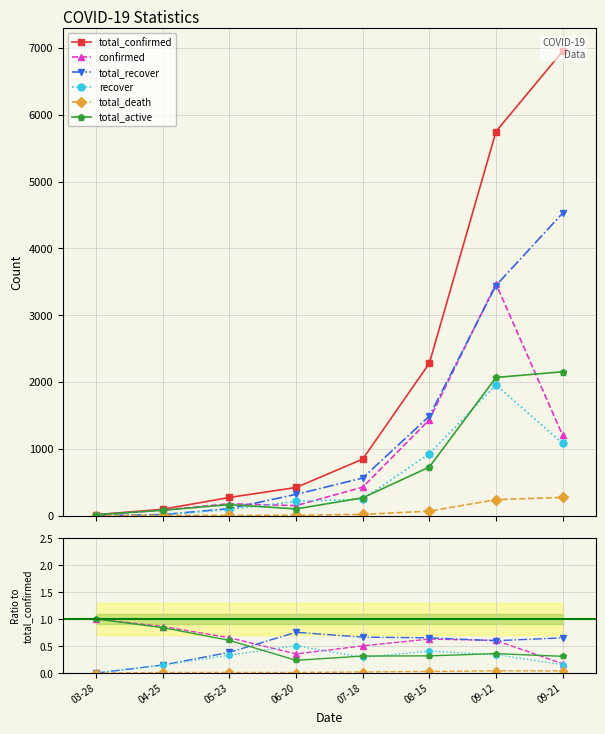

Reading left to right, extract all data points from this chart.

total_confirmed: 03-28=13.0	04-25=94.0	05-23=271.0	06-20=420.0	07-18=845.0	08-15=2280.0	09-12=5749.0	09-21=6951.0
confirmed: 03-28=1.0	04-25=0.9	05-23=0.7	06-20=0.4	07-18=0.5	08-15=0.6	09-12=0.6	09-21=0.2
total_recover: 03-28=0.0	04-25=0.1	05-23=0.4	06-20=0.8	07-18=0.7	08-15=0.7	09-12=0.6	09-21=0.7
recover: 03-28=0.0	04-25=0.1	05-23=0.3	06-20=0.5	07-18=0.3	08-15=0.4	09-12=0.3	09-21=0.2
total_death: 03-28=0.0	04-25=0.0	05-23=0.0	06-20=0.0	07-18=0.0	08-15=0.0	09-12=0.0	09-21=0.0
total_active: 03-28=1.0	04-25=0.8	05-23=0.6	06-20=0.2	07-18=0.3	08-15=0.3	09-12=0.4	09-21=0.3